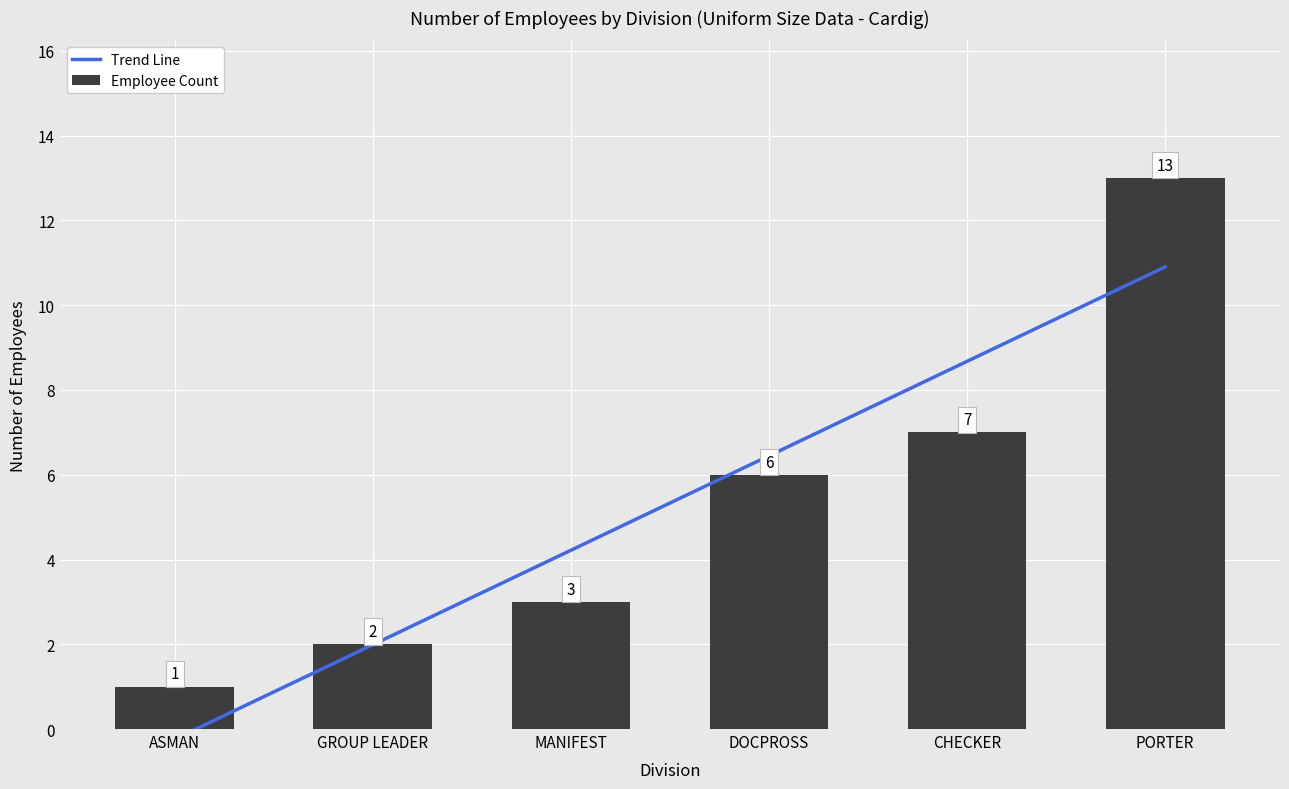

Rank the categories by value from highest to lowest.

PORTER, CHECKER, DOCPROSS, MANIFEST, GROUP LEADER, ASMAN